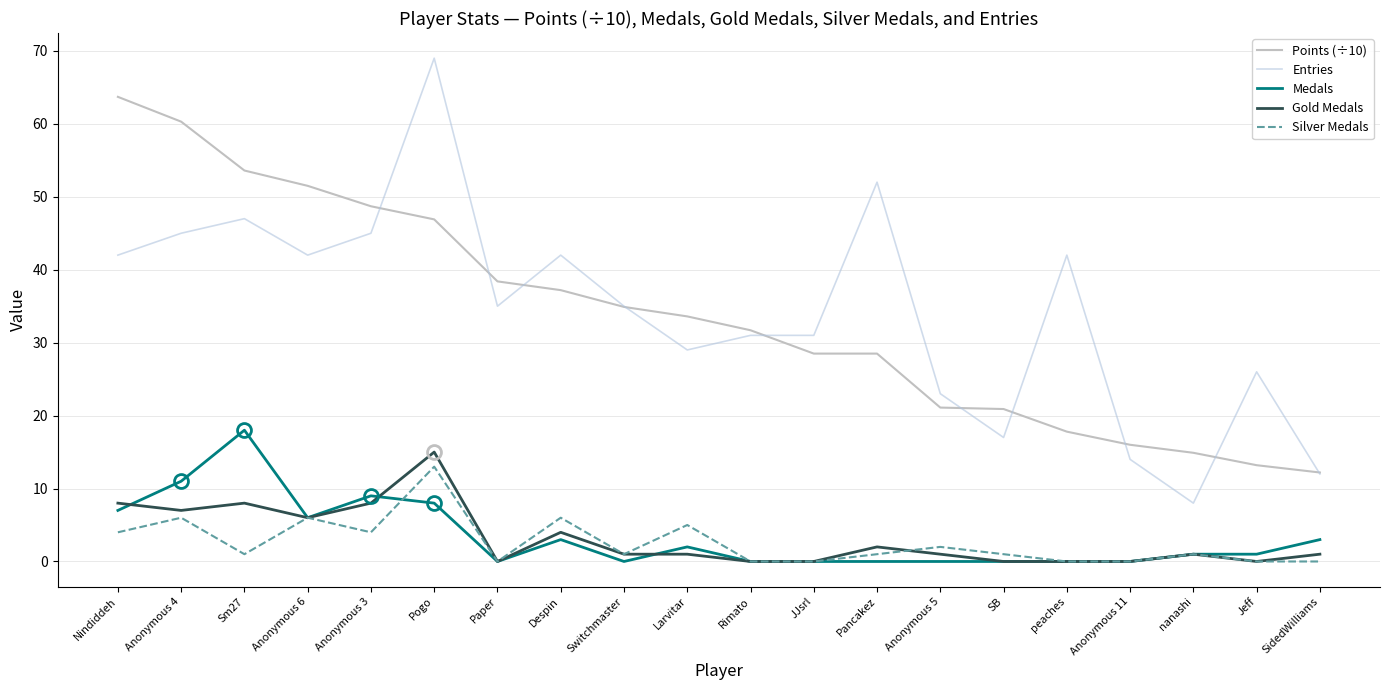

What is the value of the Points (÷10) point at the 5th from the left?

48.7